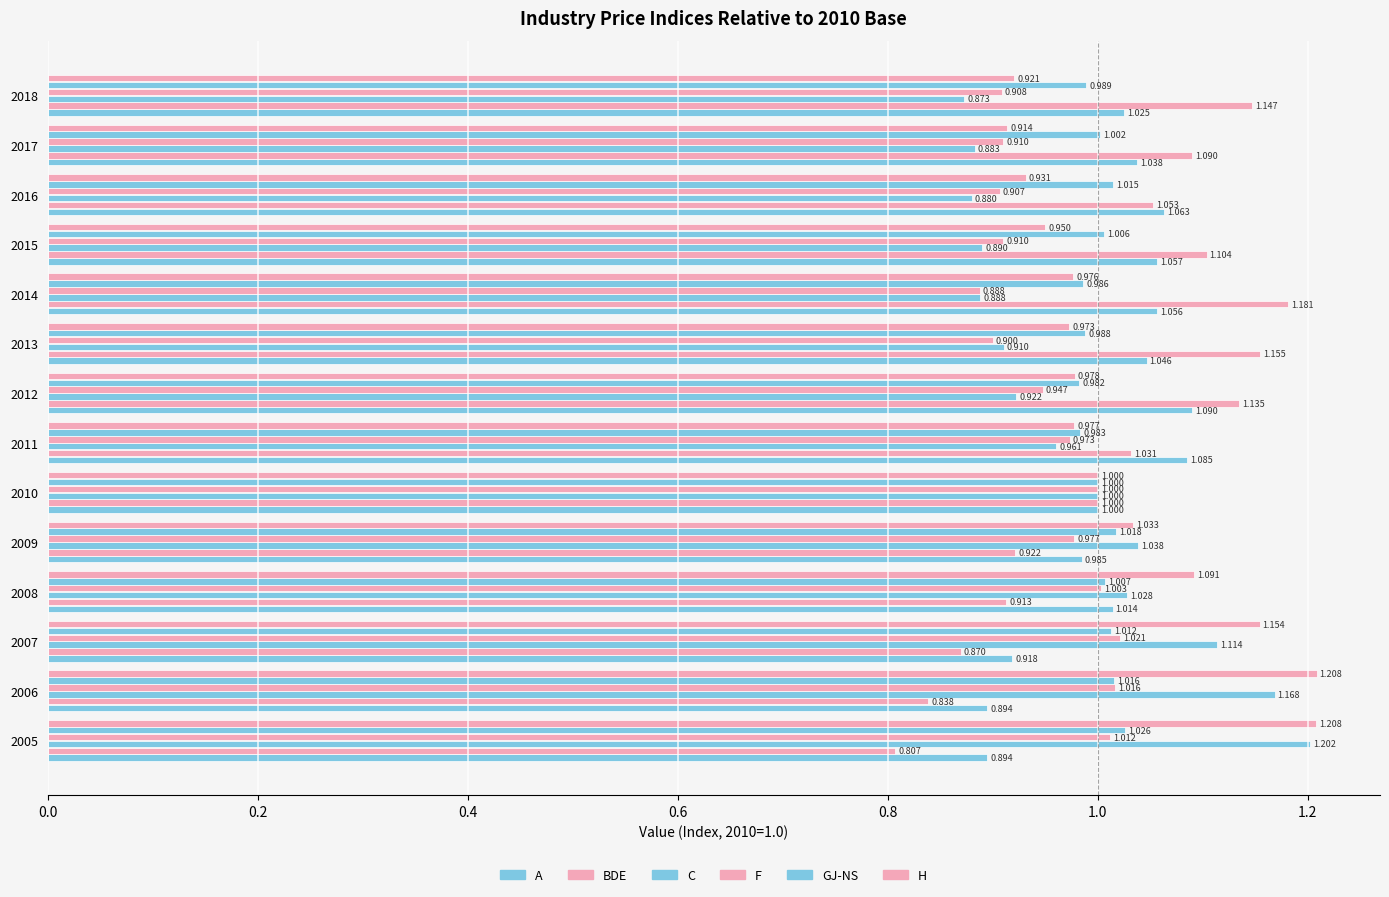

What is the greatest value displayed?

1.2